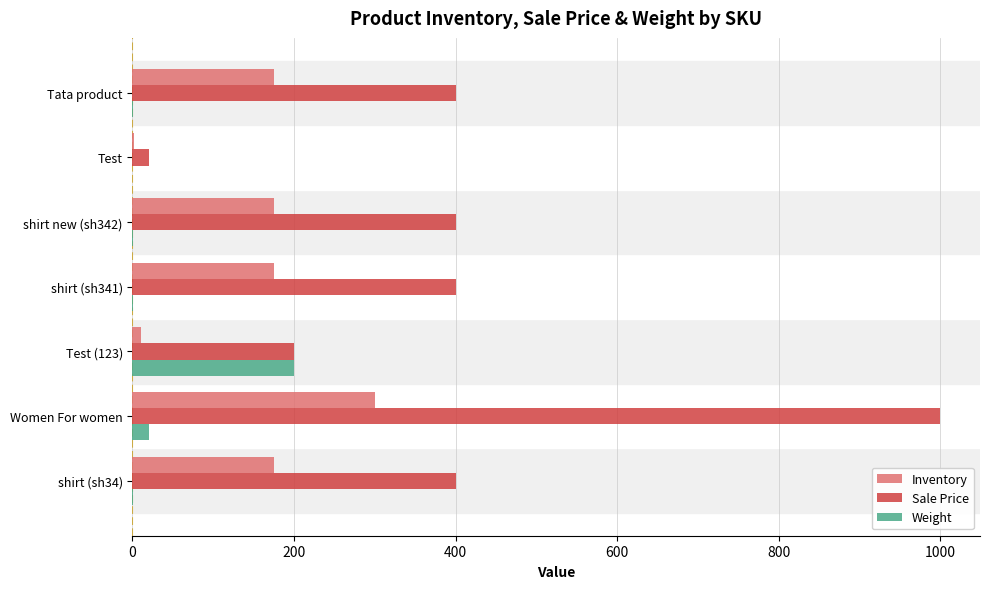

Count the number of data series in this chart.

3